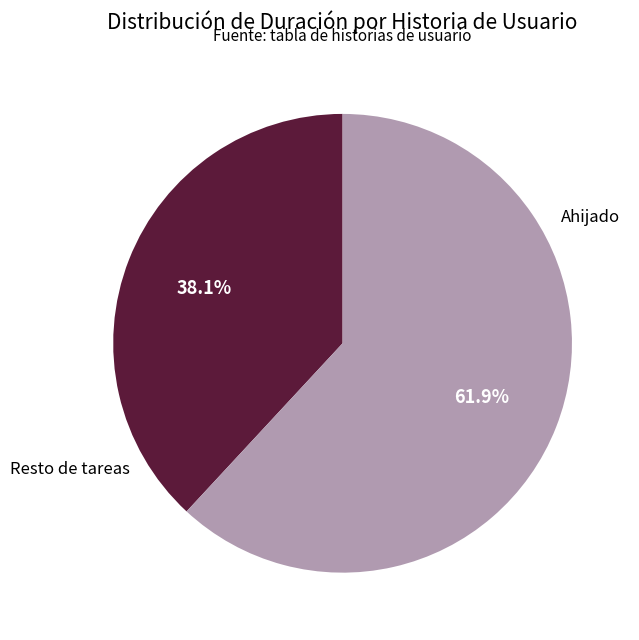

Is there a majority slice in this chart?

Yes